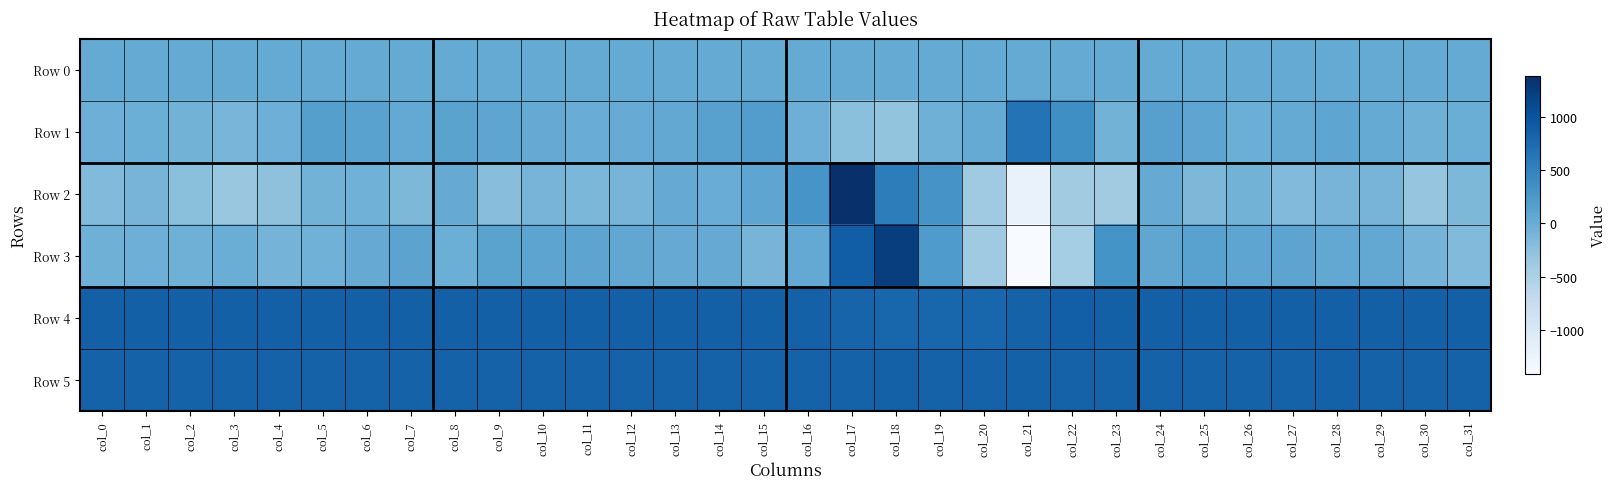

At which category does the chart reach its peak across all series?

col_17